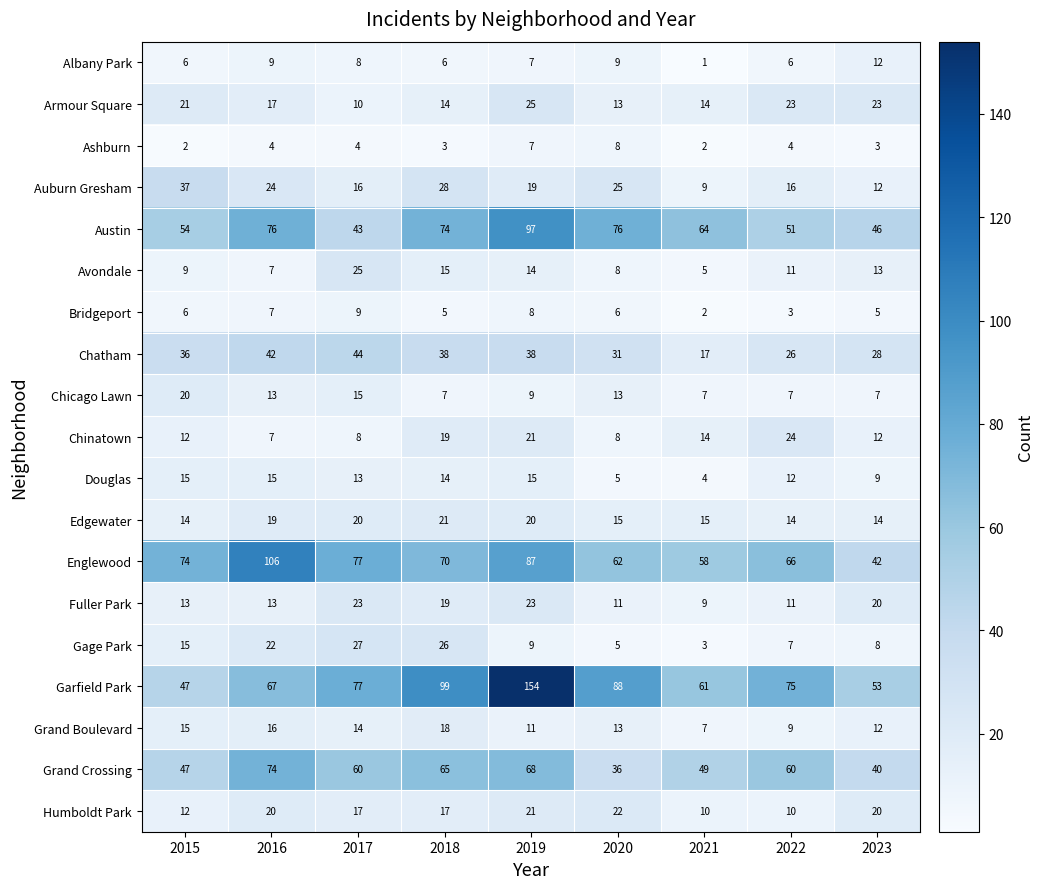

Which series has the largest range (max minus min)?

Garfield Park